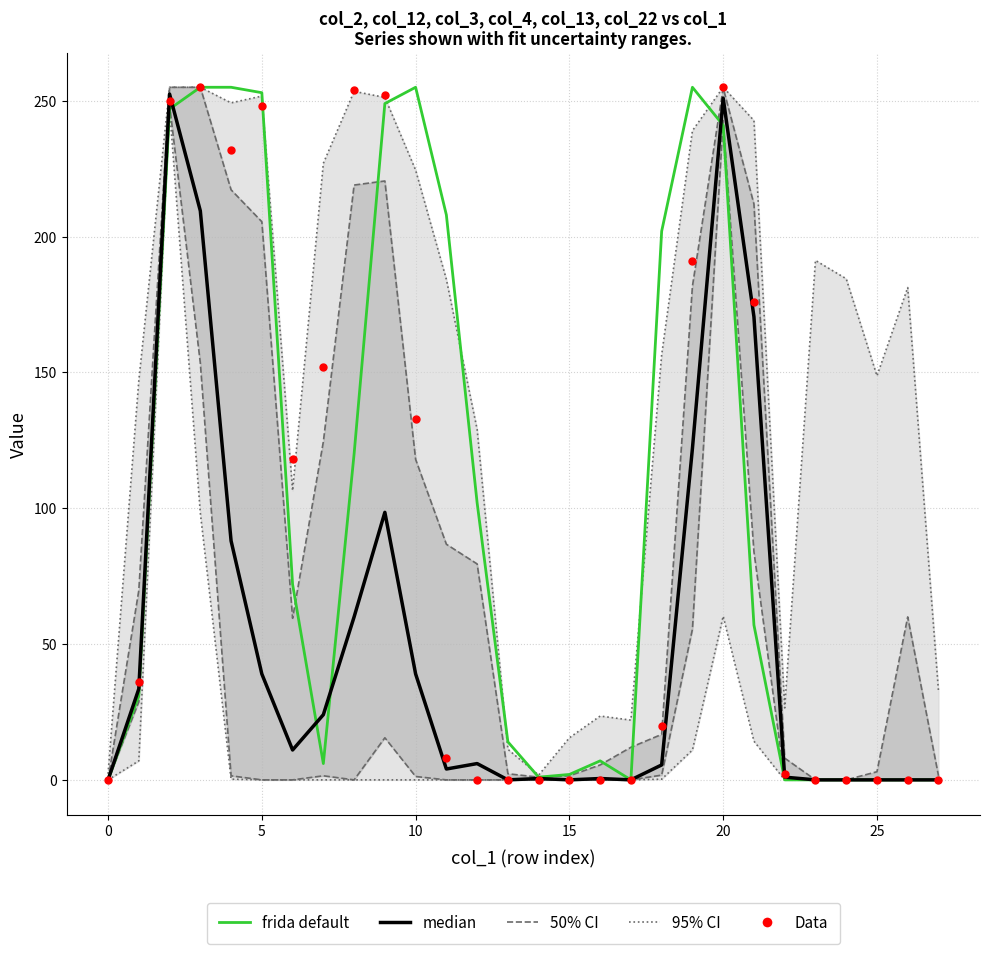

What are all the series names shown in the legend?

95% CI, 50% CI, frida default, median, Data